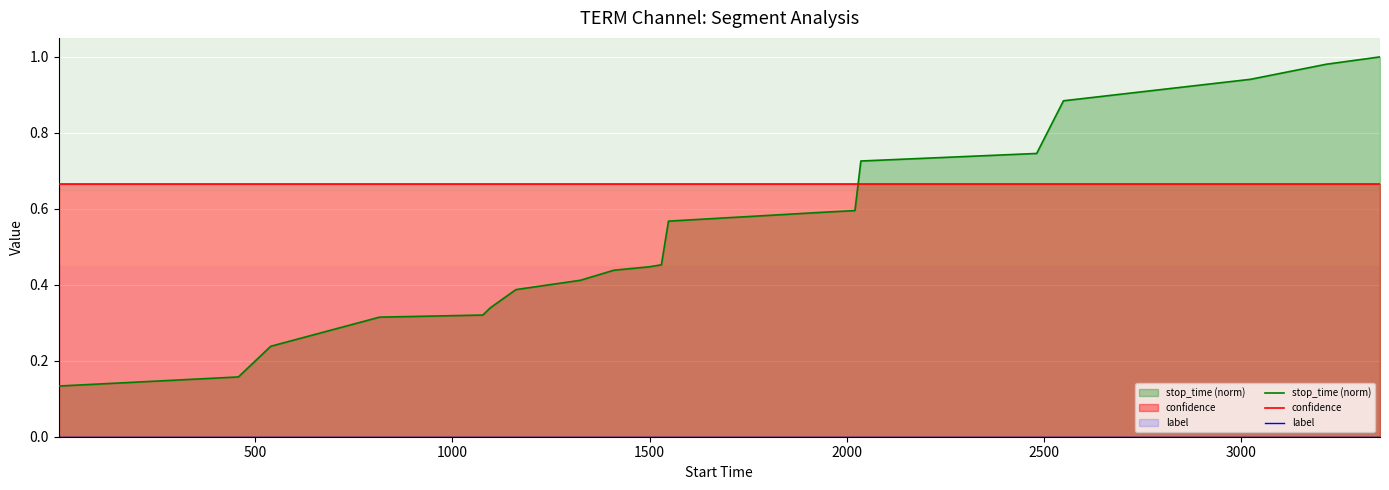

How many intersections are there between confidence and stop_time (norm)?

1